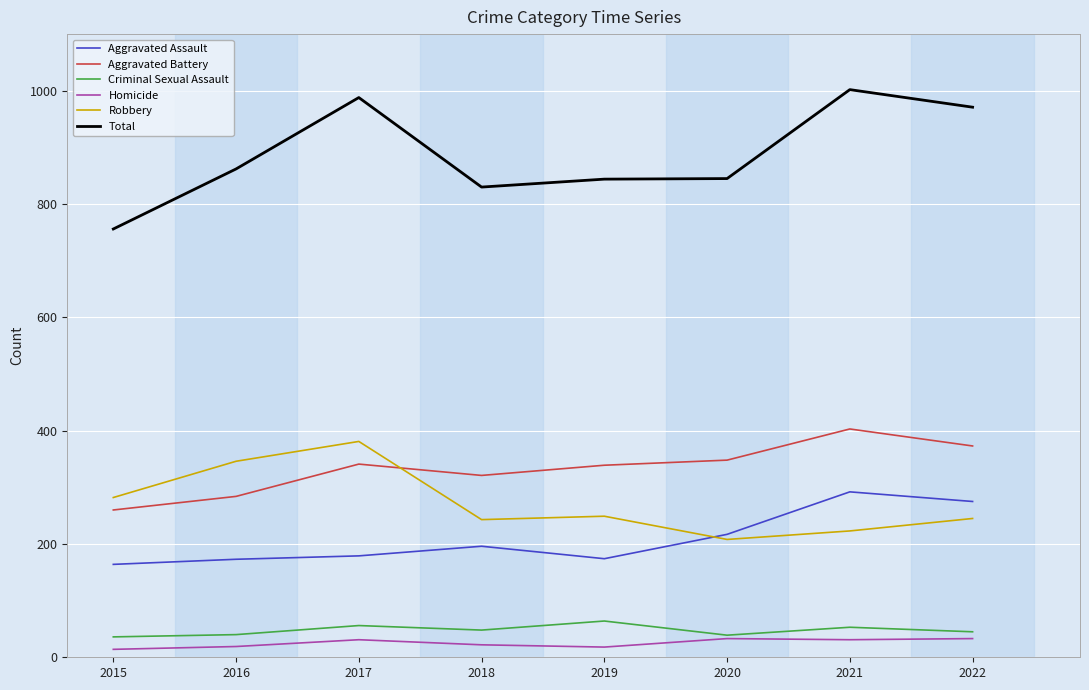

Between 2015 and 2016, which series saw the biggest shift?

Total